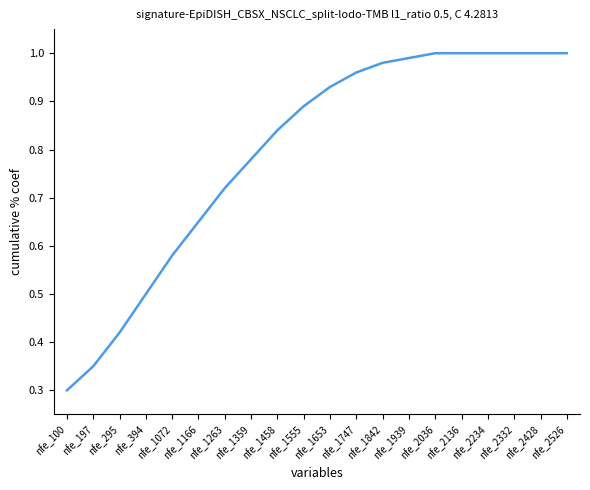

Which category has the lowest value across all series?

nfe_100